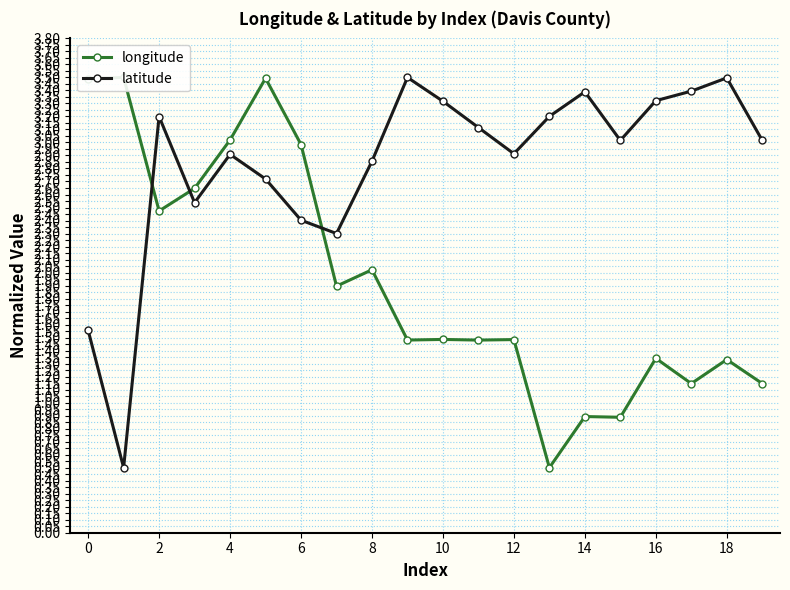

After their last crossing, which series has the higher values: latitude or longitude?

latitude